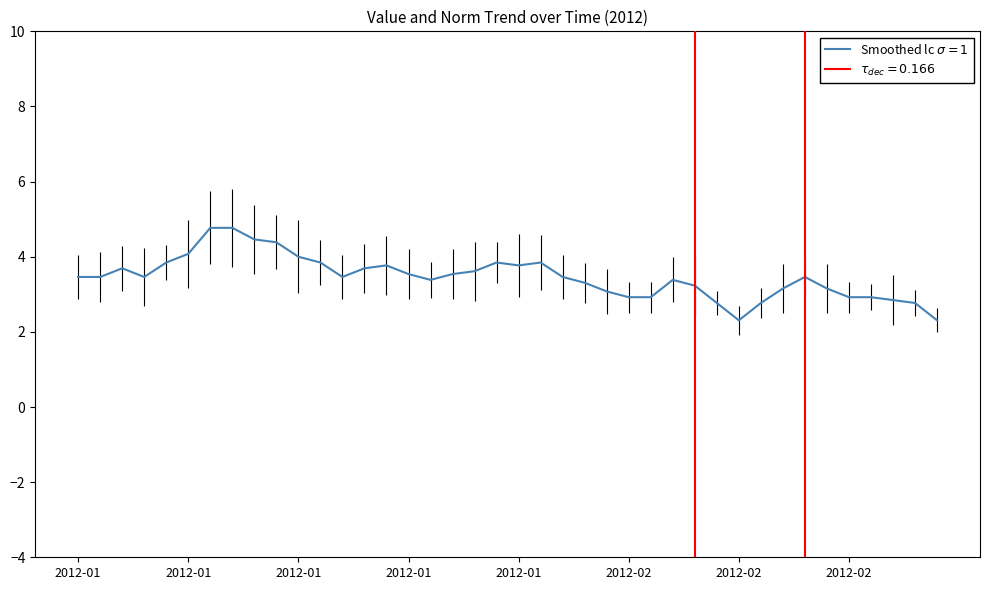

How many points are higher than both their immediate neighbors (excluding endpoints)?

6